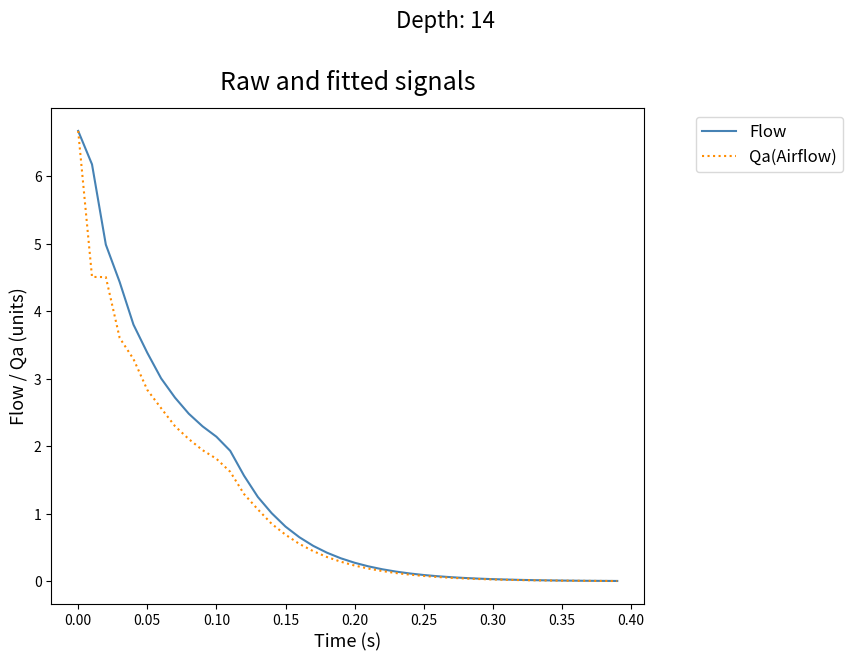

What is the difference between the second highest and second lowest values in the Flow series?

6.2